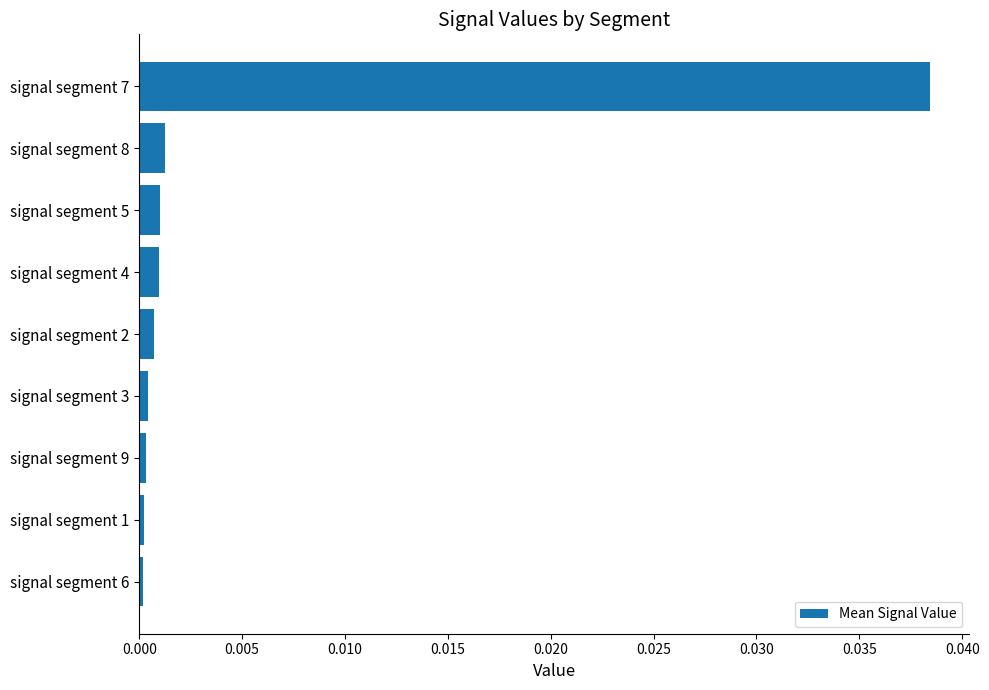

The value at signal segment 7 is 0.1. True or false?

False